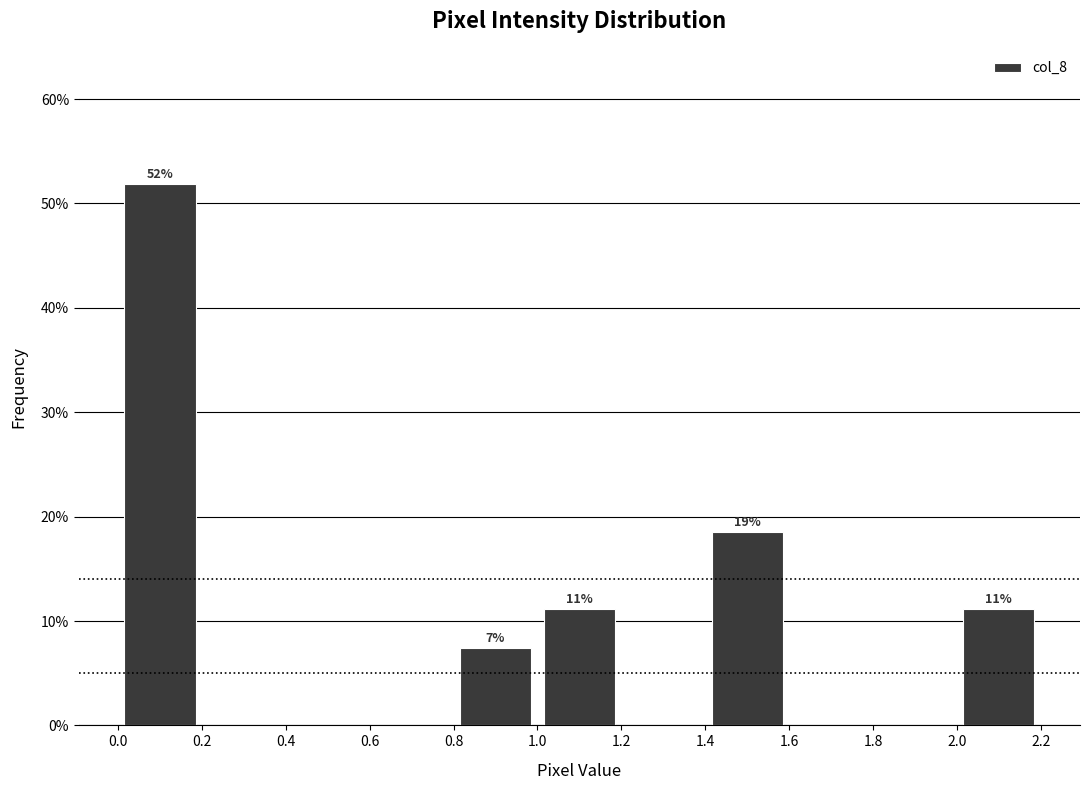

Over which range of the x-axis is the bar tallest?

0.0 to 0.2